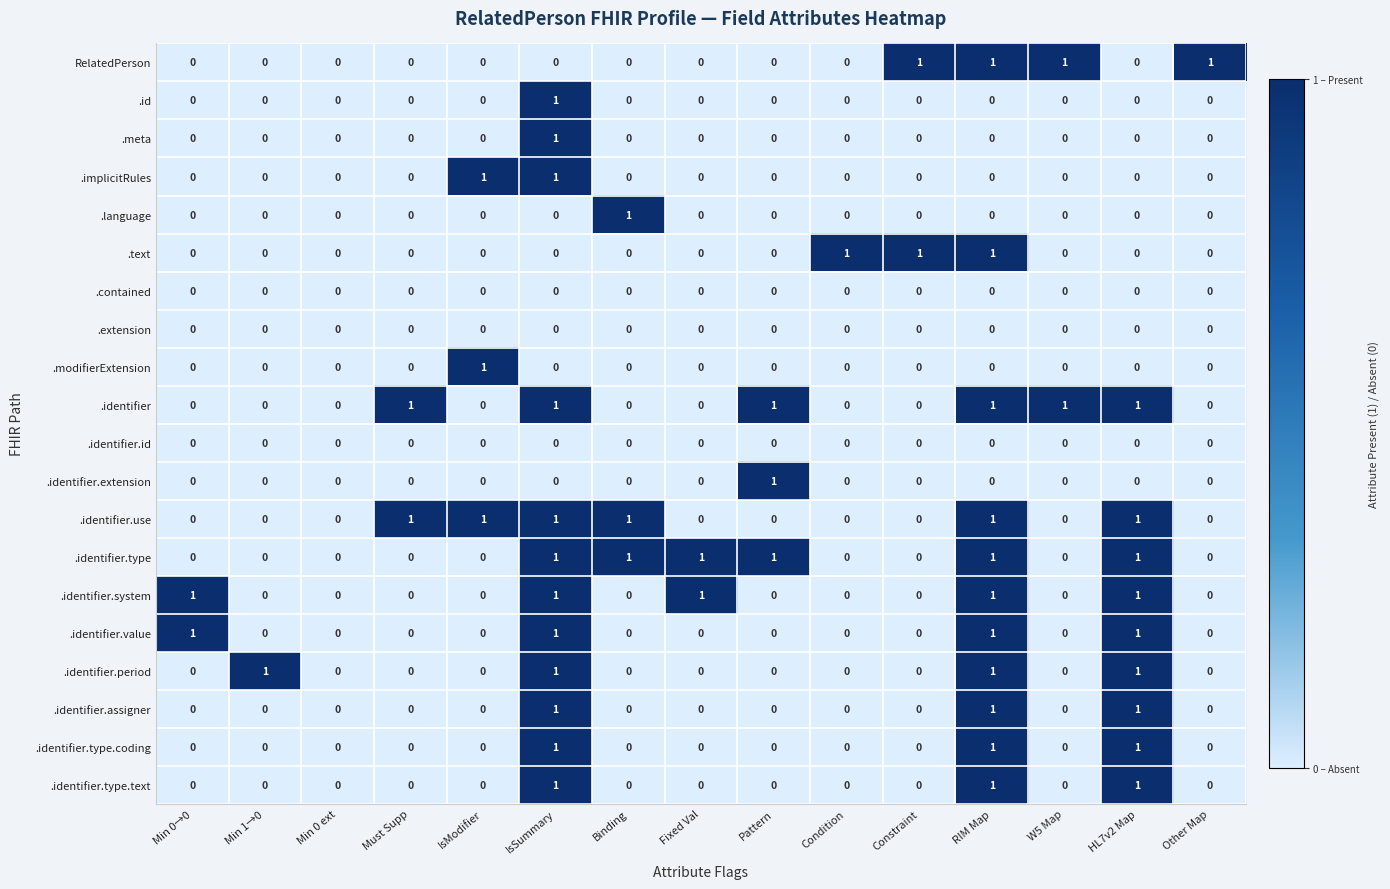

What is the total value across all series at Min 1→0?

1